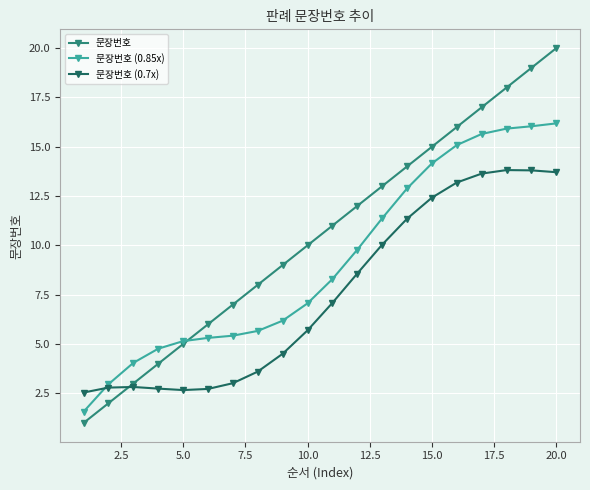

List the series in order of their peak value, lowest first.

문장번호 (0.7x), 문장번호 (0.85x), 문장번호